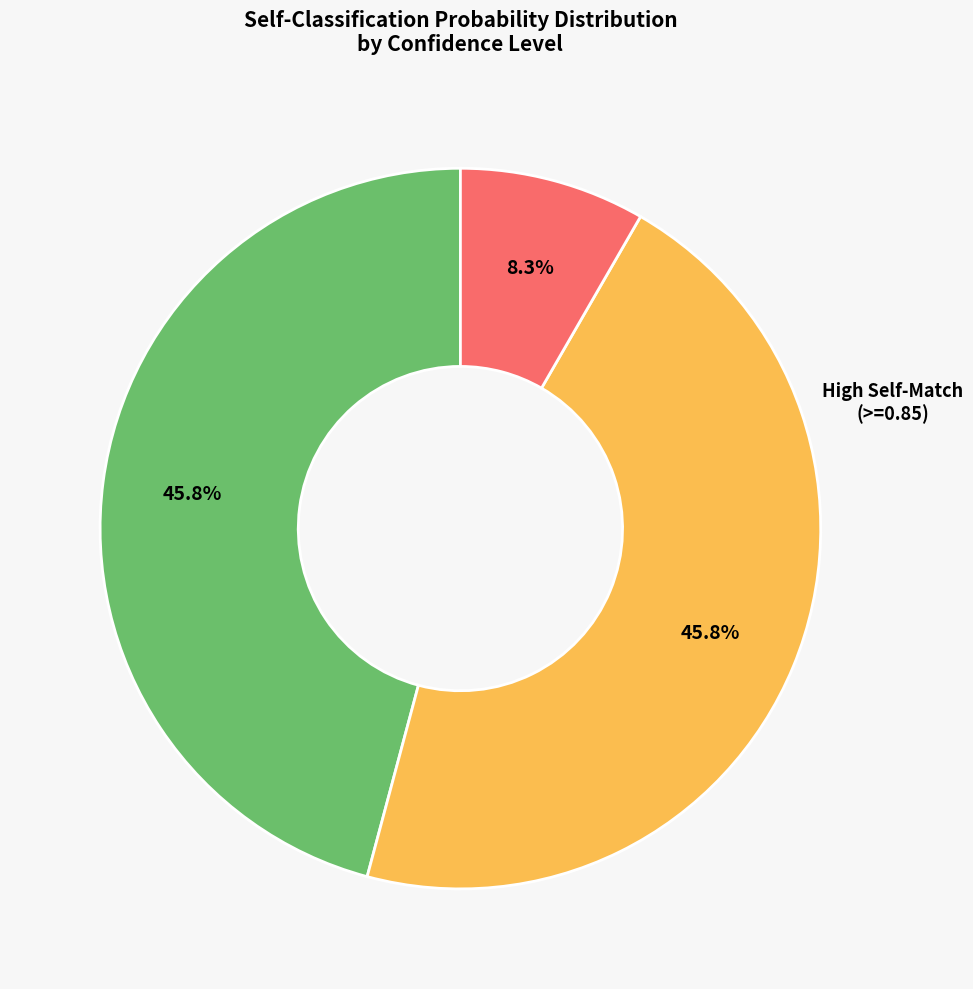

Is there any slice that represents more than half of the pie?

No